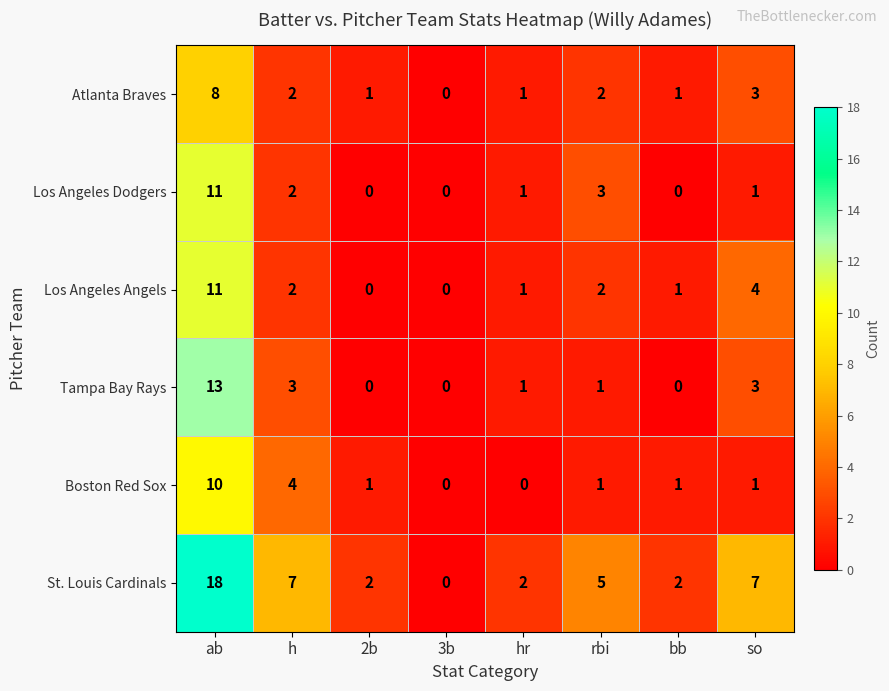

Which series has the widest spread of values?

St. Louis Cardinals